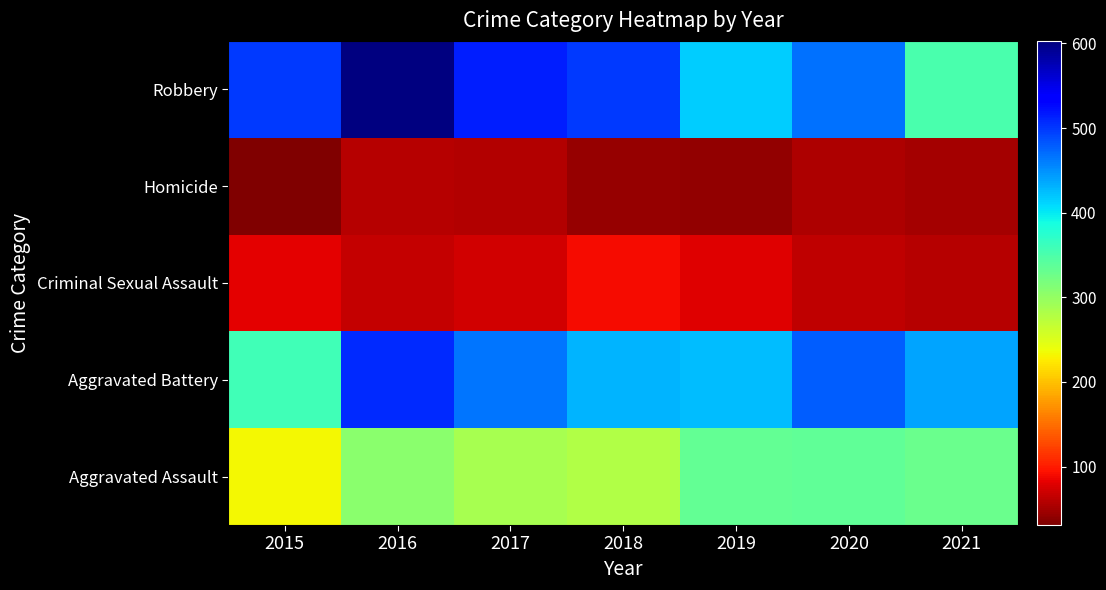

Reading left to right, what are all the values shown in this chart?

Aggravated Assault: 2015=234	2016=307	2017=287	2018=280	2019=334	2020=336	2021=329
Aggravated Battery: 2015=358	2016=507	2017=465	2018=430	2019=425	2020=478	2021=439
Criminal Sexual Assault: 2015=82	2016=65	2017=72	2018=91	2019=80	2020=63	2021=59
Homicide: 2015=31	2016=60	2017=57	2018=44	2019=40	2020=55	2021=50
Robbery: 2015=499	2016=603	2017=515	2018=498	2019=416	2020=468	2021=351